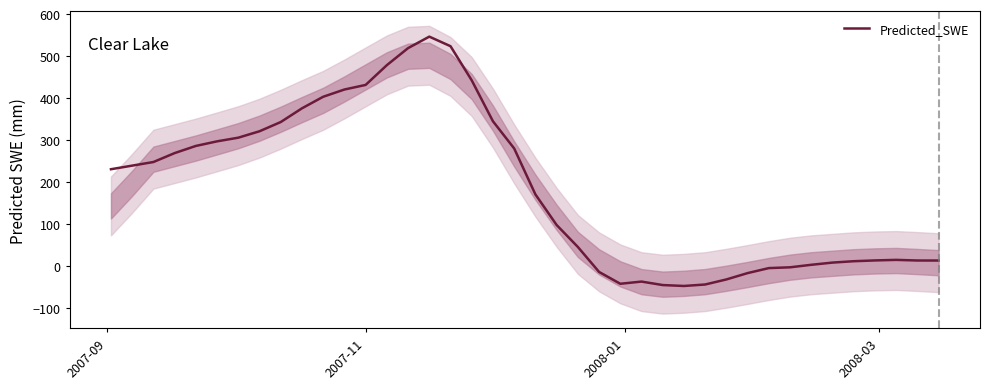

What is the highest value of the Predicted_SWE series?

546.3